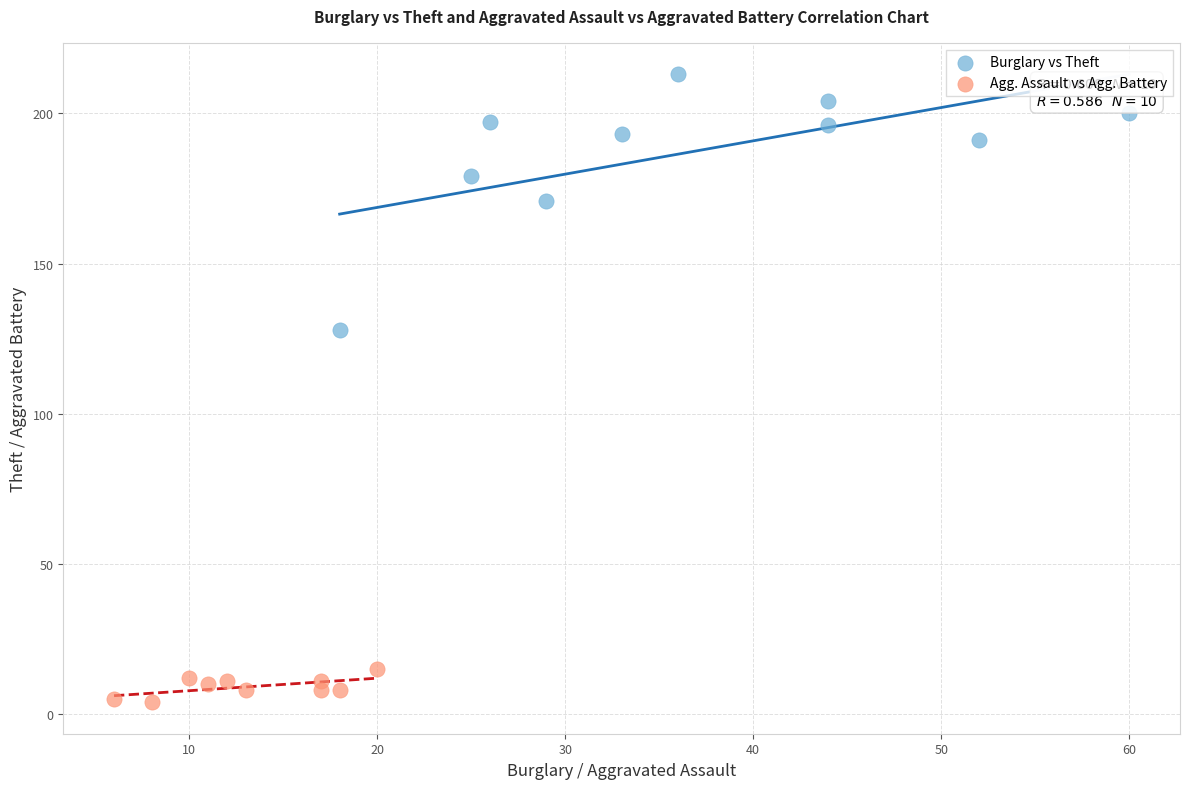

Which series has the widest spread of Y values?

Burglary vs Theft